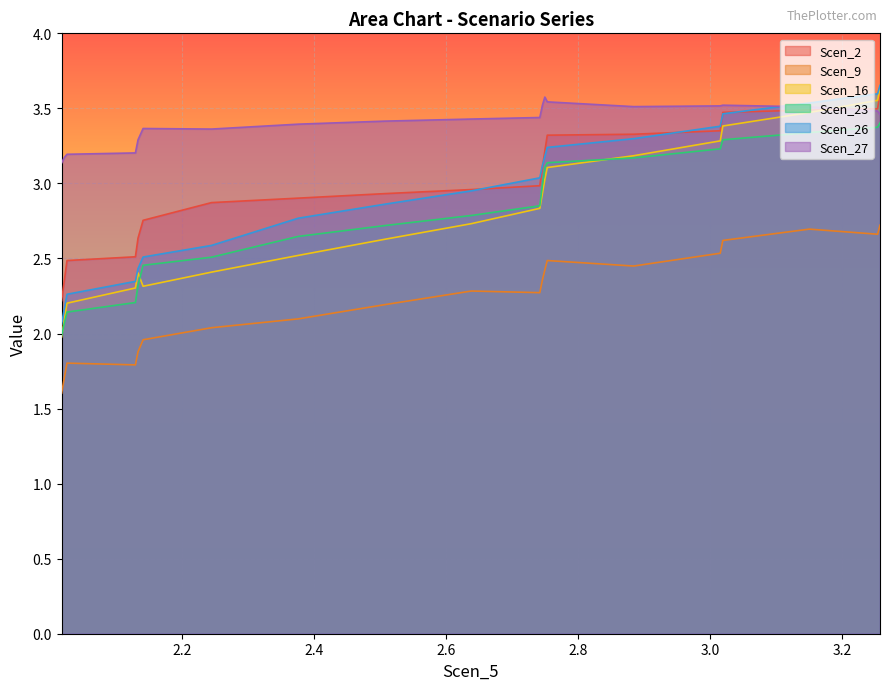

What is the approximate value of Scen_2 at 13?

2.9